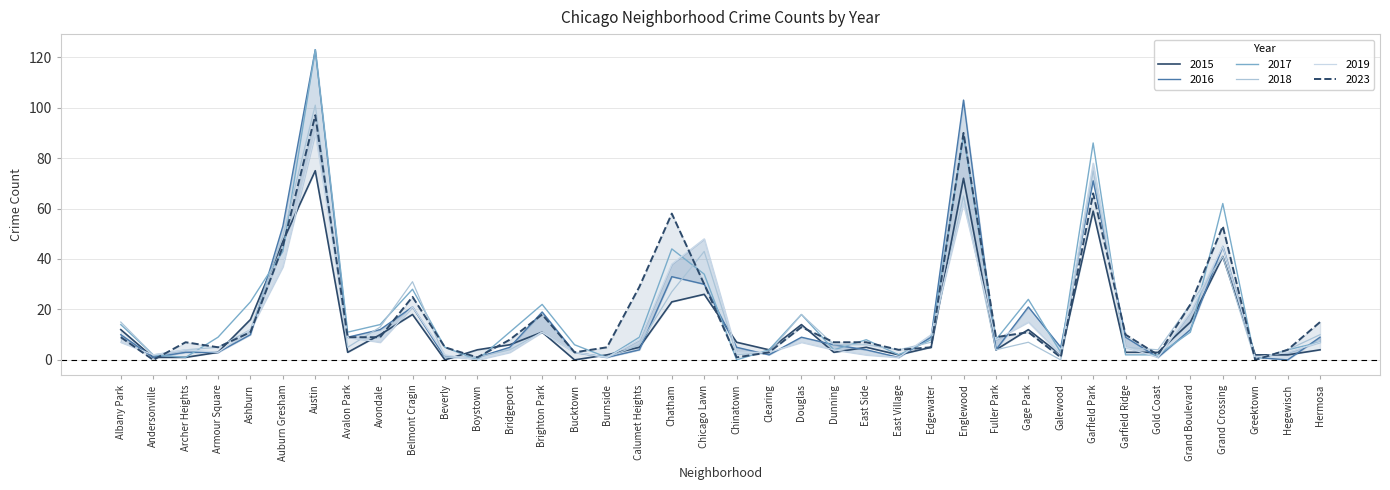

At which category does 2023 reach its first local peak?

Archer Heights